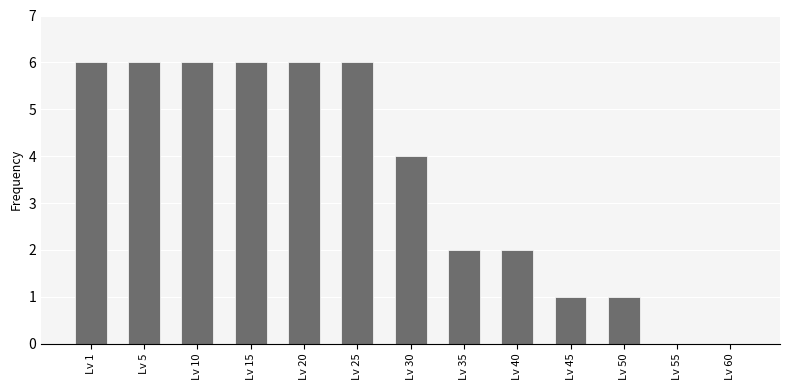

The chart shows a value of 1 at Lv 35. True or false?

False